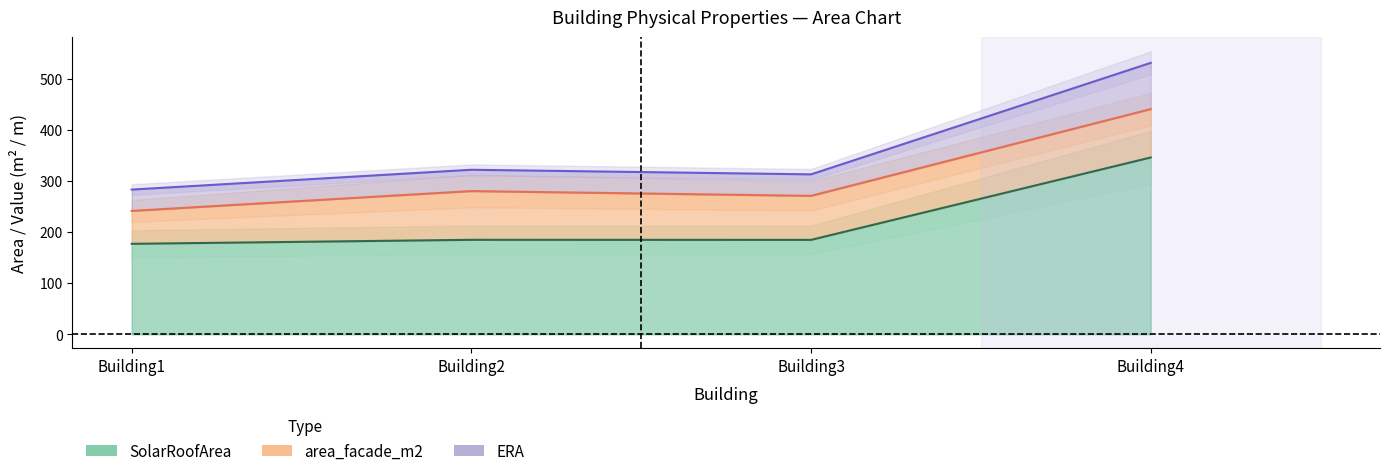

Between Building1 and Building4, which is larger?

Building4